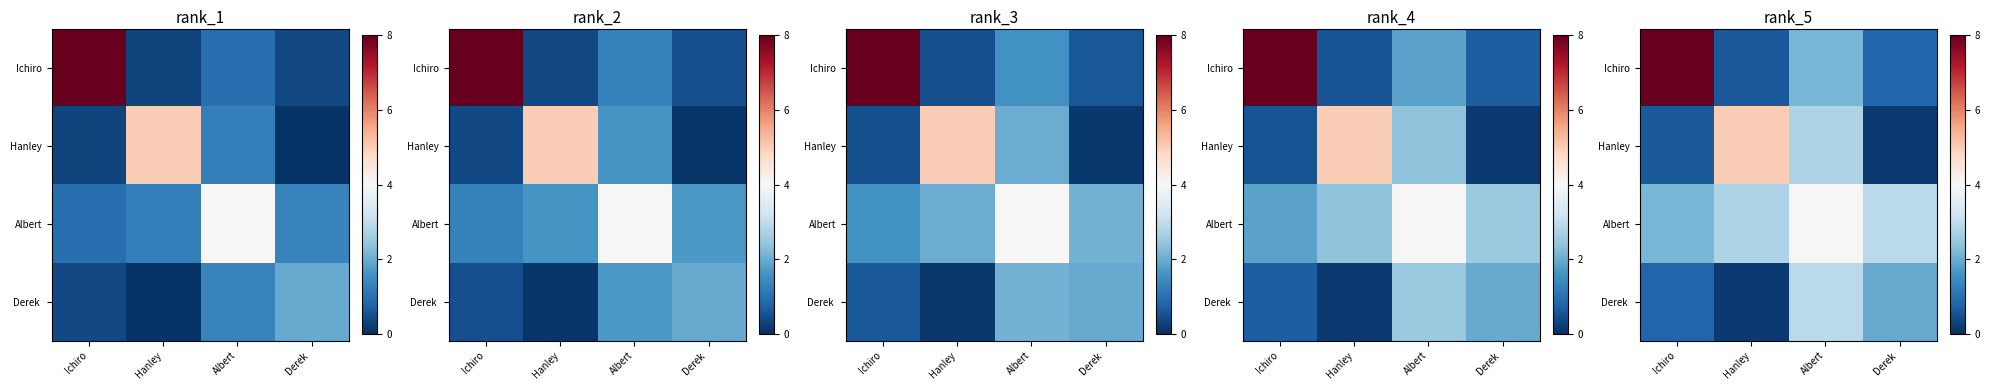

Between Albert and Ichiro, which is larger?

Ichiro